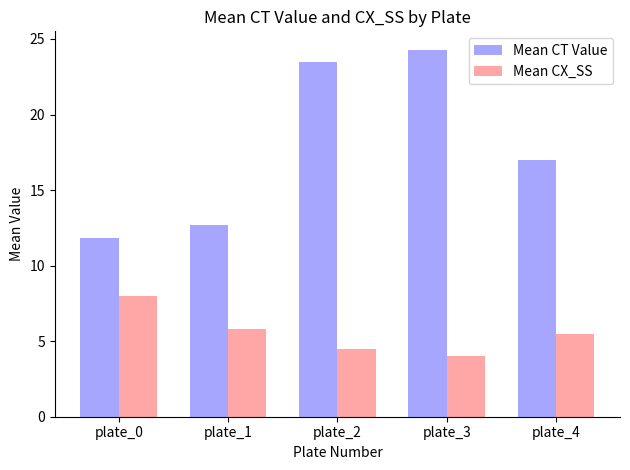

Rank the categories by Mean CX_SS value from lowest to highest.

plate_3, plate_2, plate_4, plate_1, plate_0